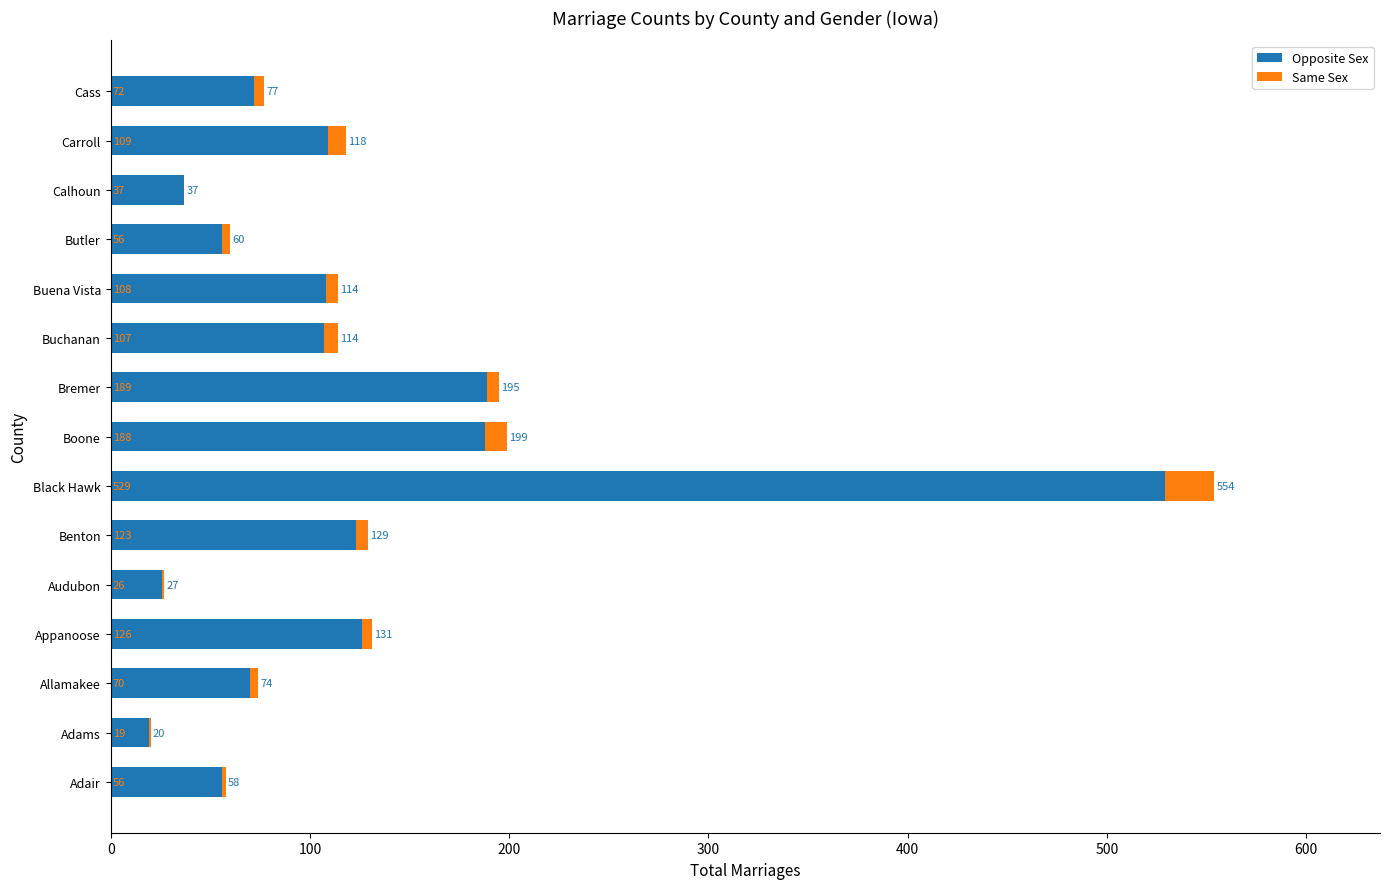

What is the sum of the Opposite Sex values at Carroll and Audubon?

135